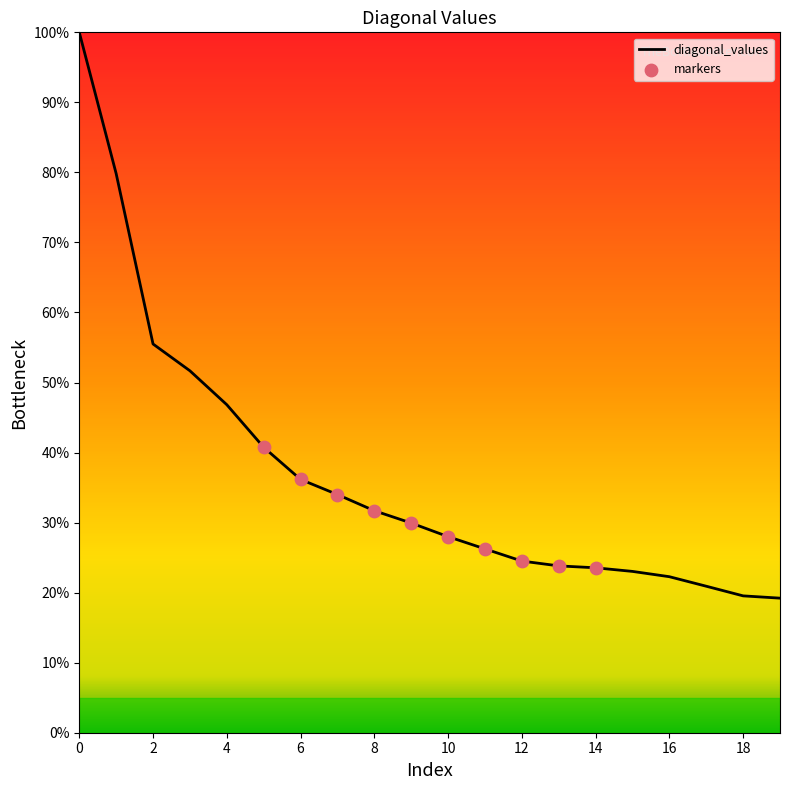

What is the difference between the maximum and minimum values?

80.8